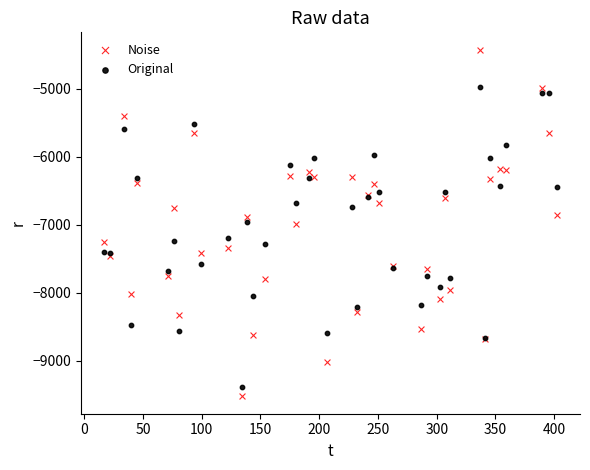

Which series reaches the maximum Y coordinate?

Noise